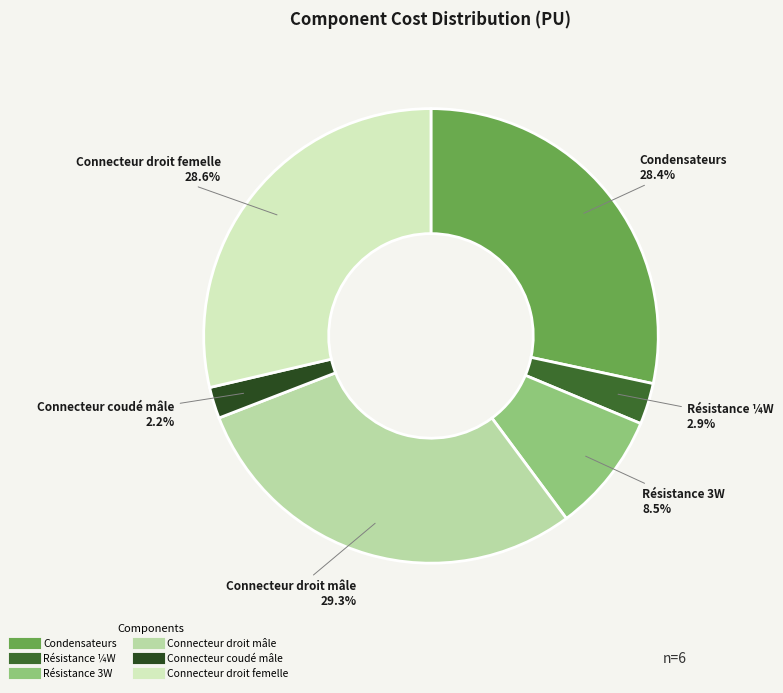

How many slices are in this pie chart?

6